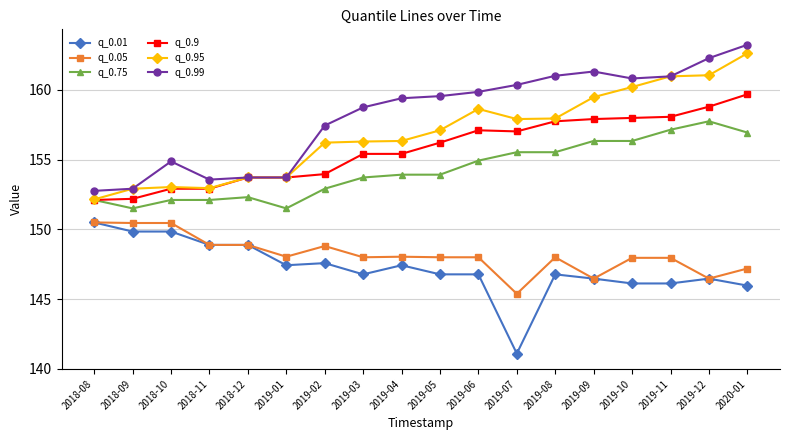

What is the difference between the highest and lowest values at 2019-02?

9.9